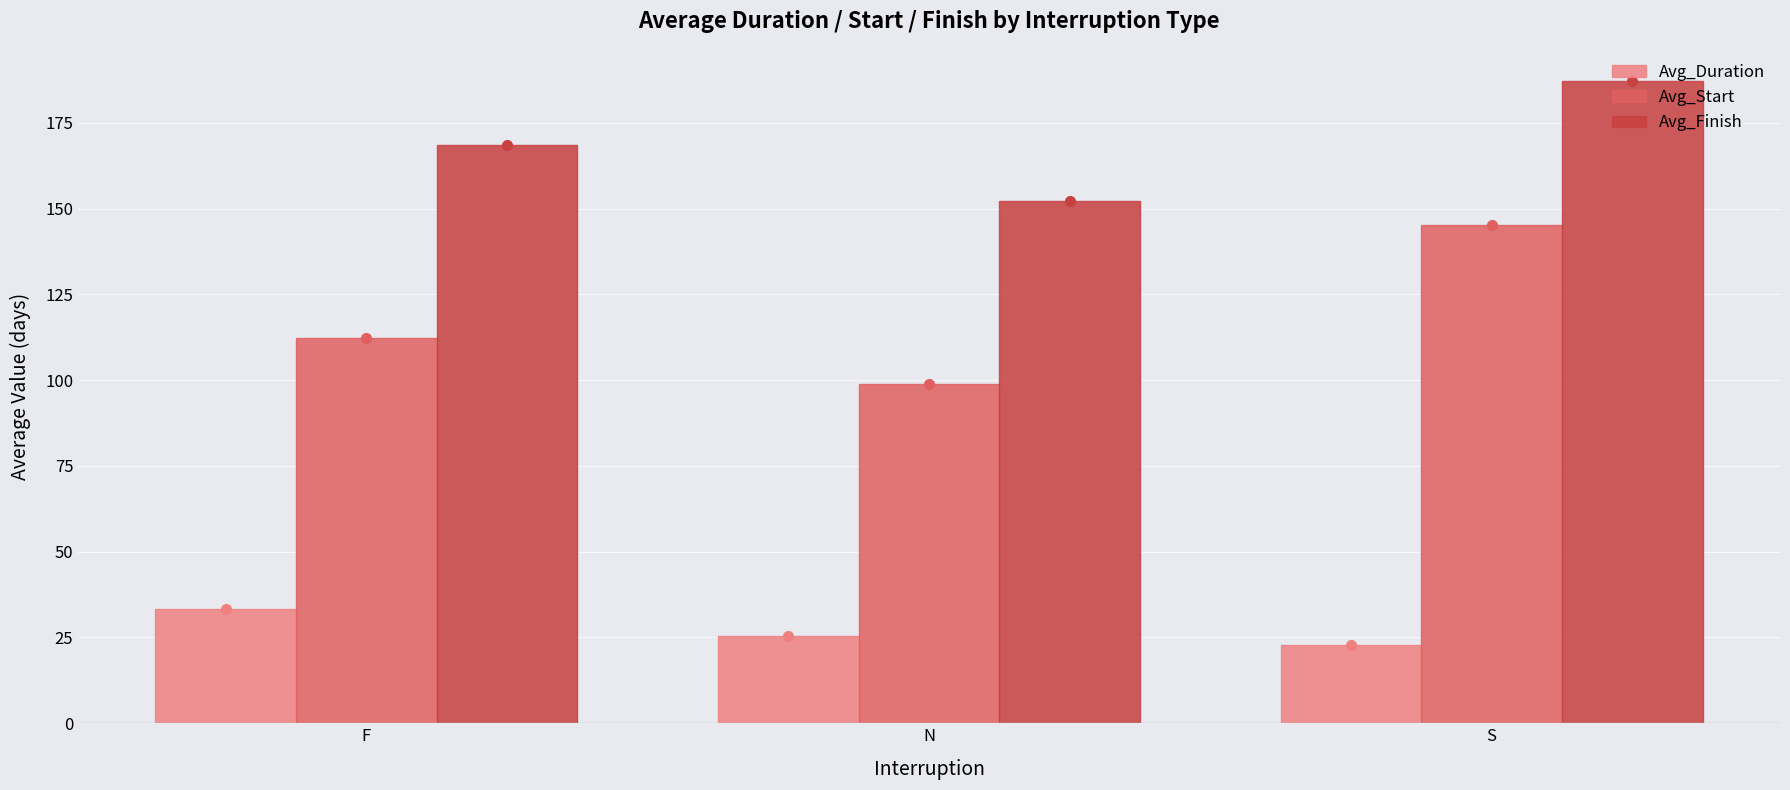

True or false: Avg_Finish has a value of 235.4 at N.

False